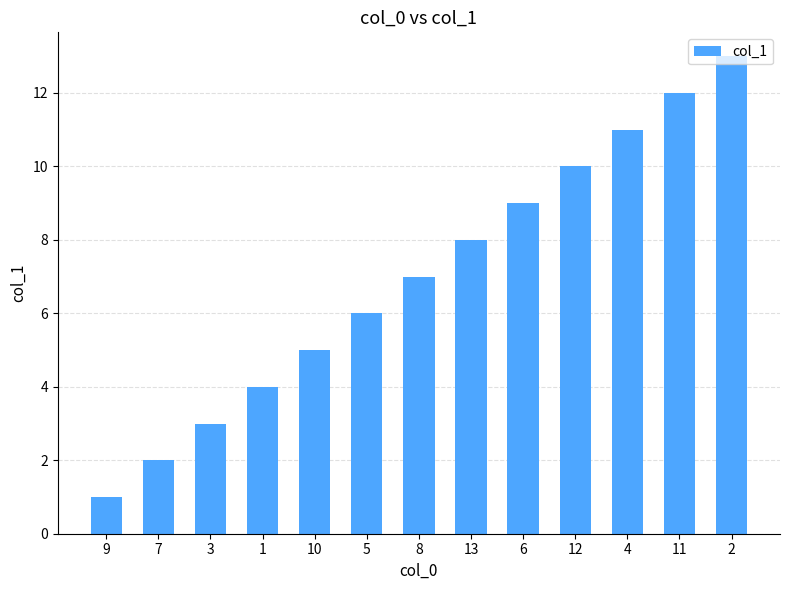

How many series are shown in this chart?

1